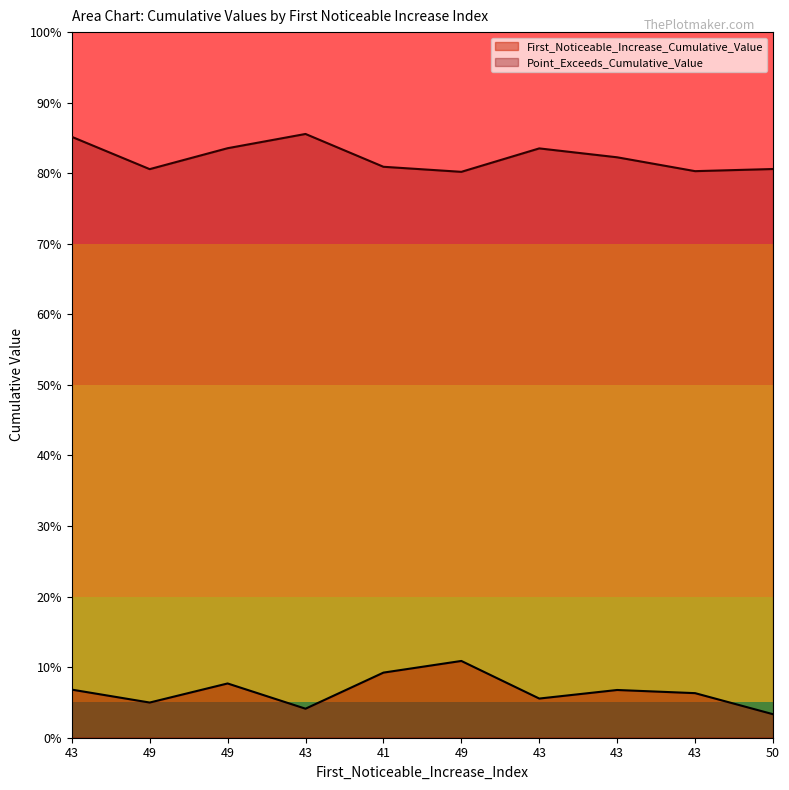

Which series has the largest total across all categories?

Point_Exceeds_Cumulative_Value